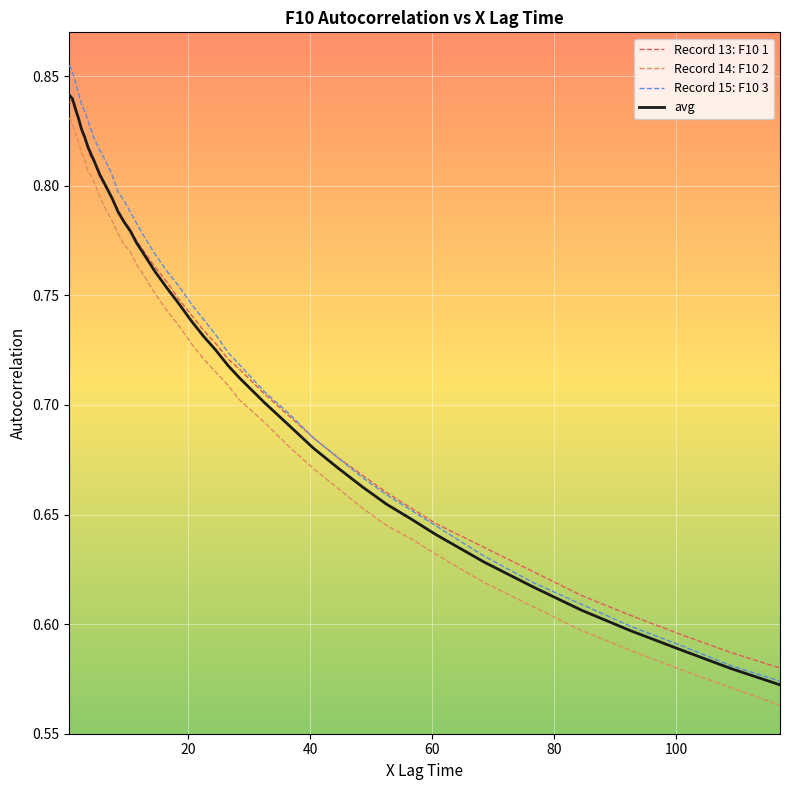

Which series has the widest spread of values?

Record 15: F10 3